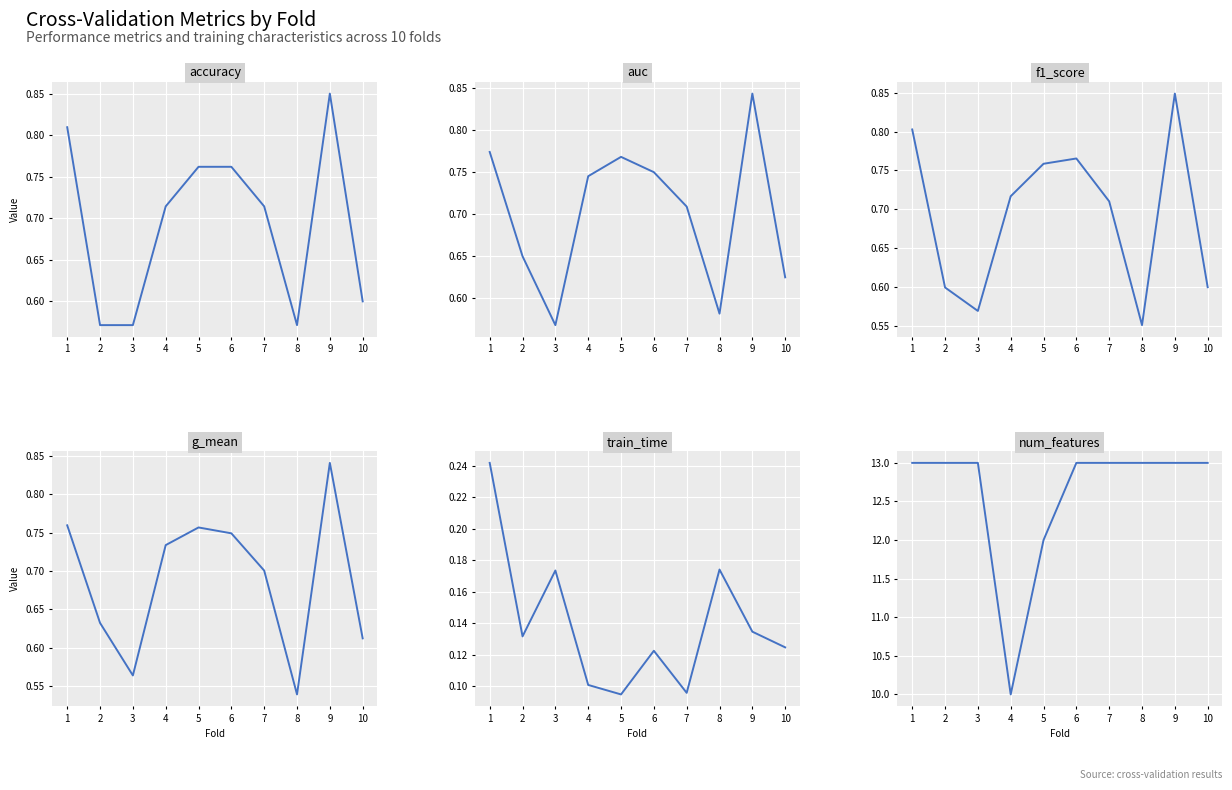

What is the smallest value displayed?

0.1